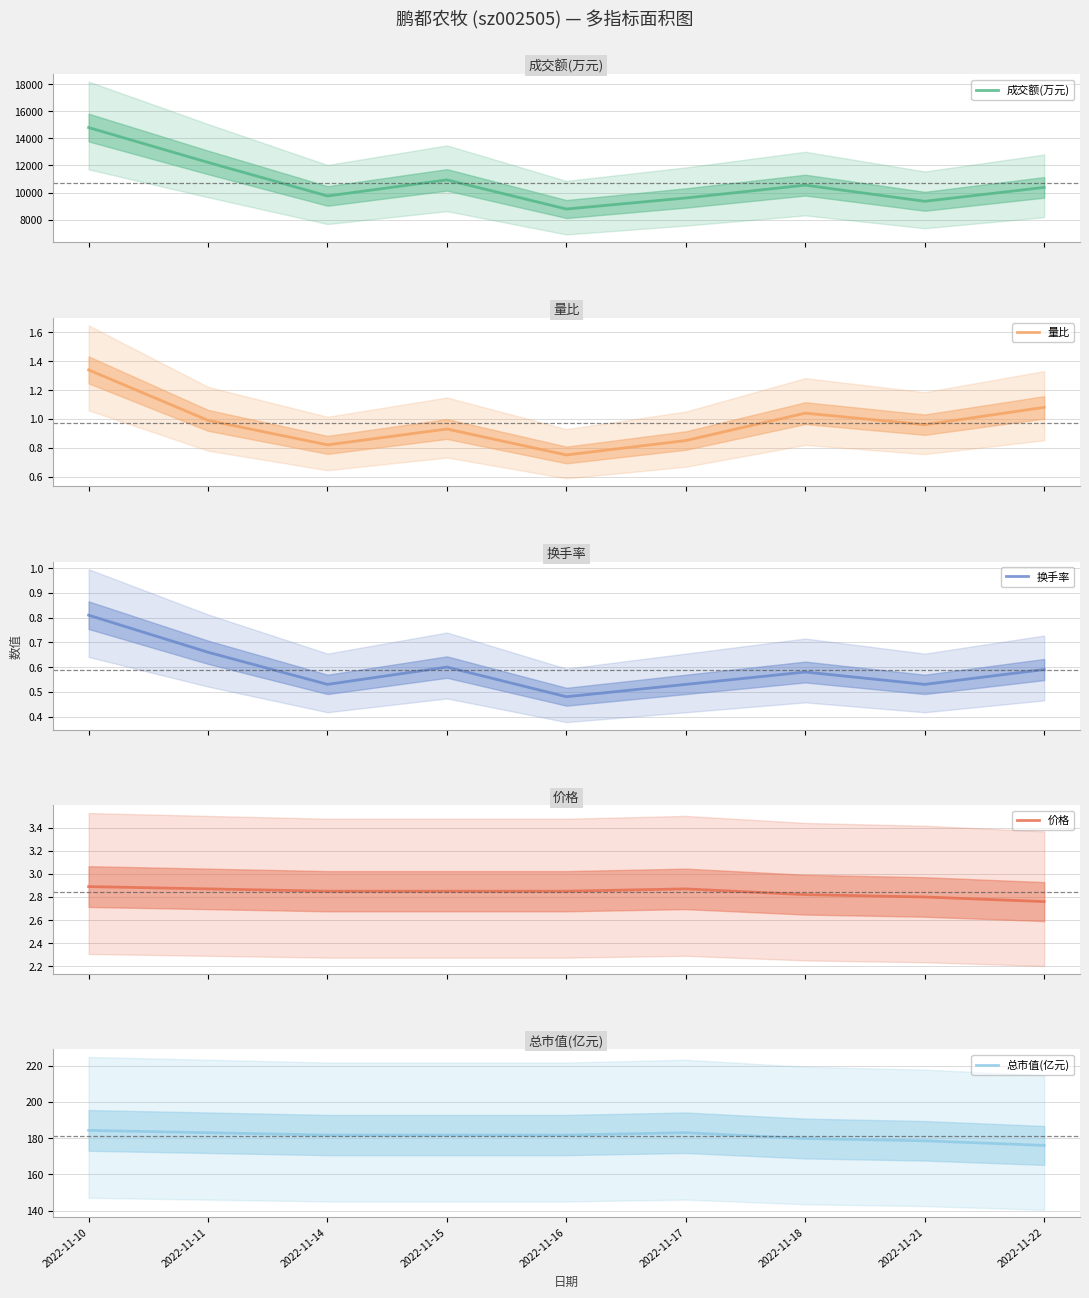

Reading left to right, extract all data points from this chart.

成交额(万元): 14805.0	12226.0	9743.0	10933.0	8777.0	9596.0	10544.0	9350.0	10378.0
量比: 1.3	1.0	0.8	0.9	0.8	0.8	1.0	1.0	1.1
换手率: 0.8	0.7	0.5	0.6	0.5	0.5	0.6	0.5	0.6
价格: 2.9	2.9	2.9	2.9	2.9	2.9	2.8	2.8	2.8
总市值(亿元): 184.2	182.9	181.7	181.7	181.7	182.9	179.8	178.5	175.9